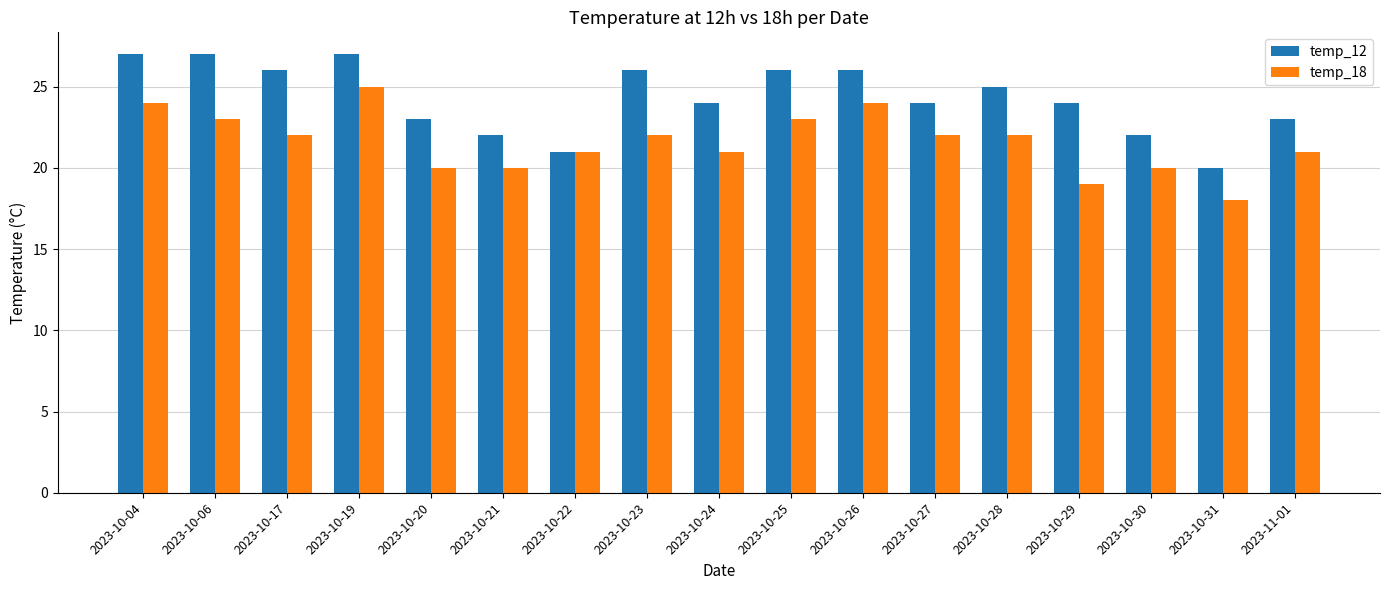

How many series are shown in this chart?

2